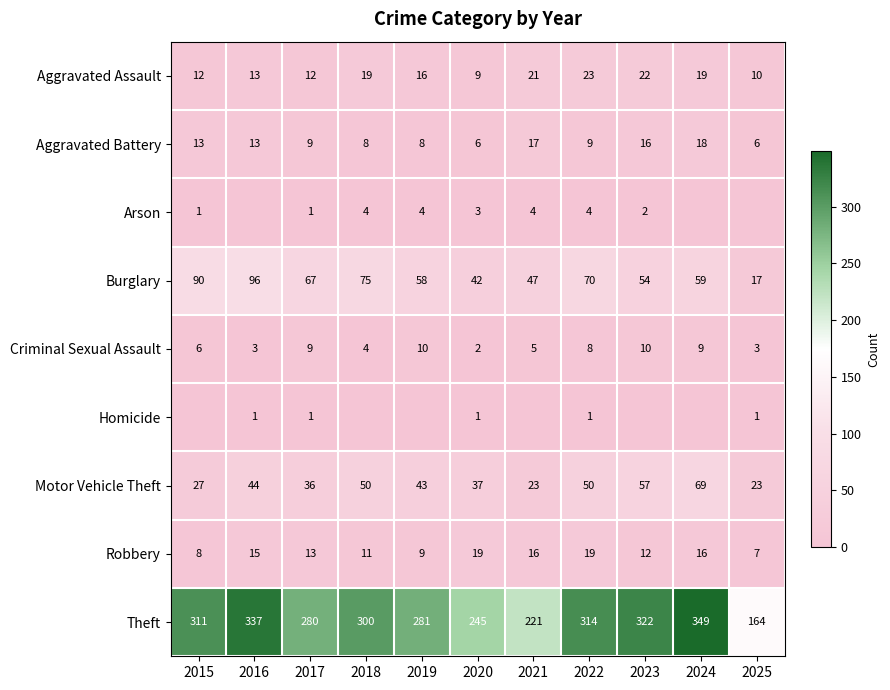

The value of Burglary at 2015 is 90. True or false?

True